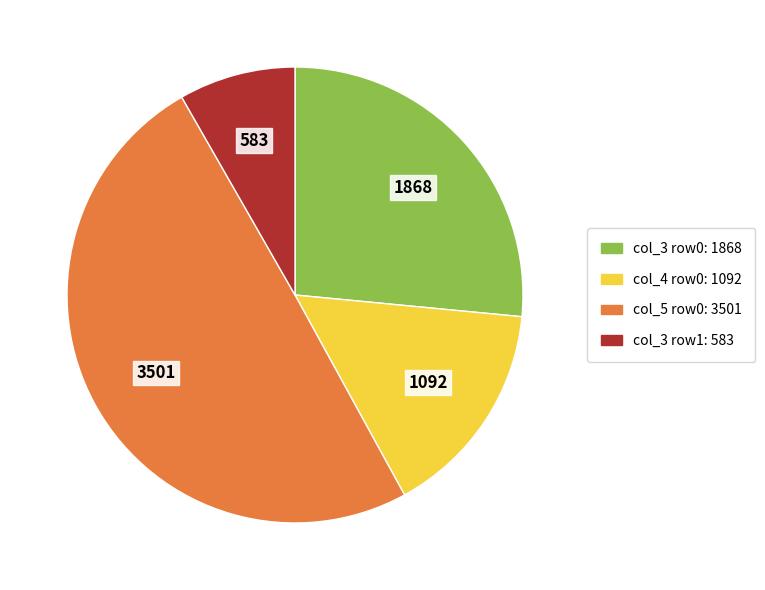

Does any single category account for the majority?

No